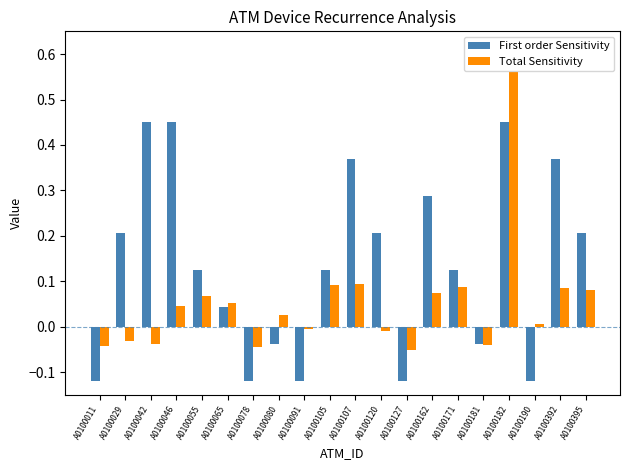

What is the sum of all Total Sensitivity values?

1.0